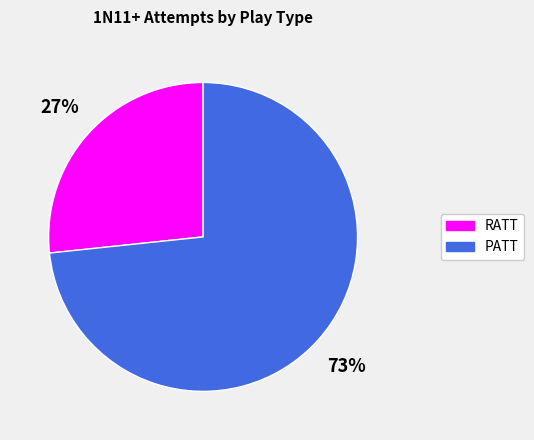

Count the number of slices in the pie.

2